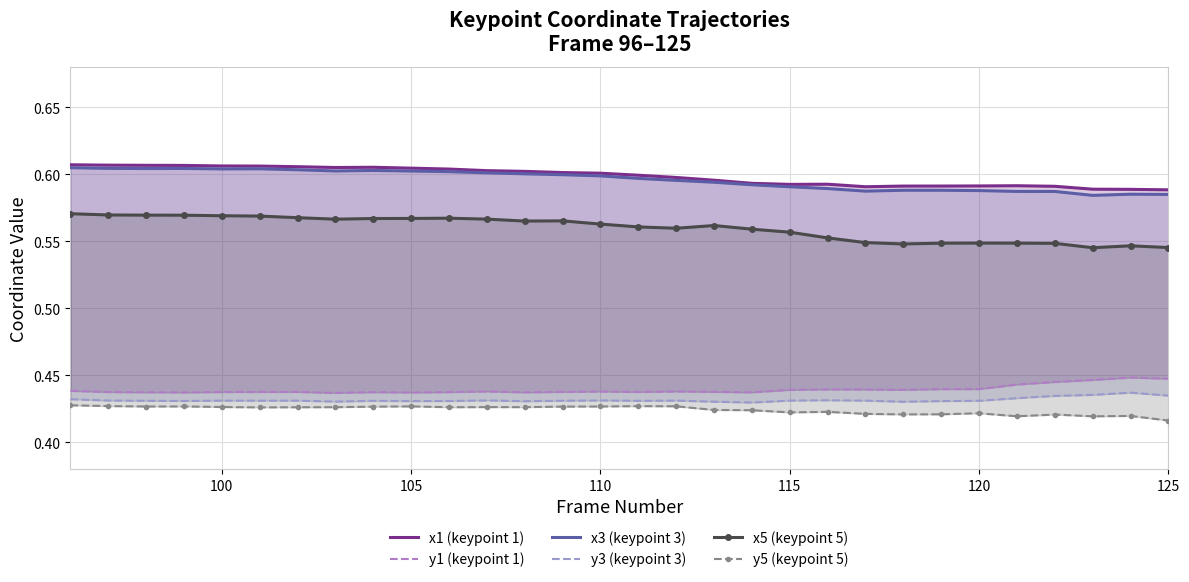

What is the approximate value of y5 (keypoint 5) at 125?

0.4